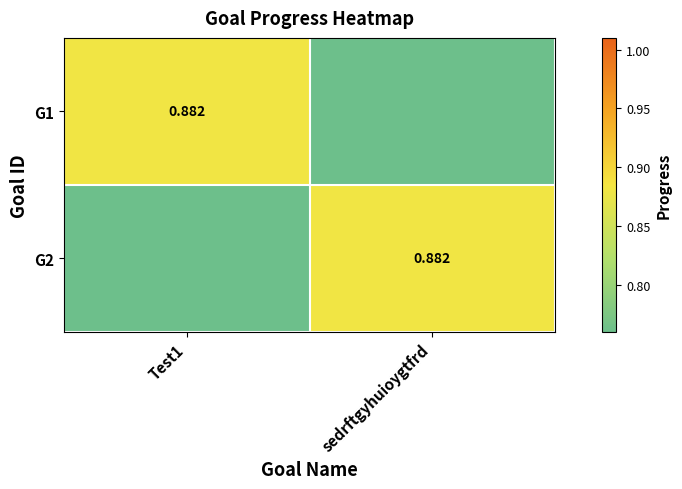

True or false: G2 has a value of 1.6 at sedrftgyhuioygtfrd.

False